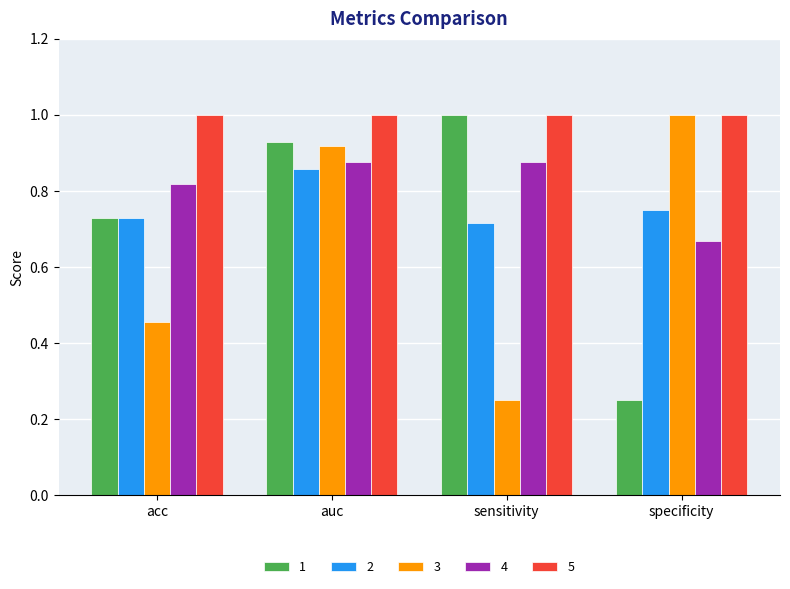

How many categories are shown in the chart?

4